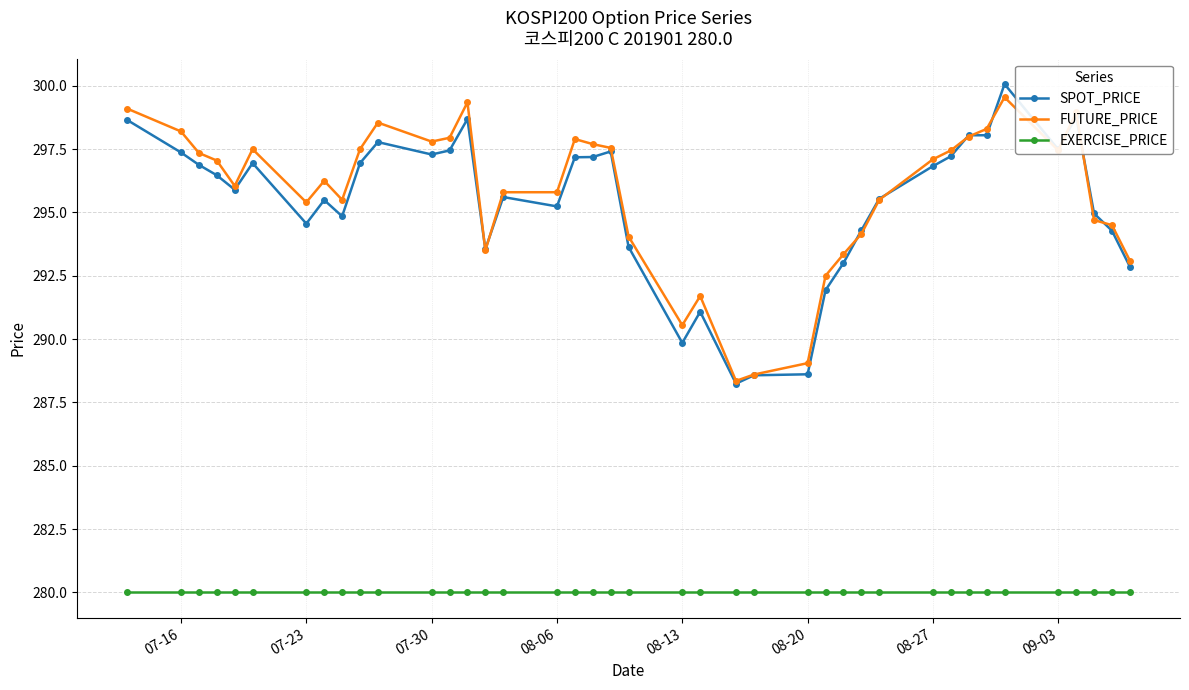

True or false: SPOT_PRICE has more than 0 points higher than both neighbors.

True